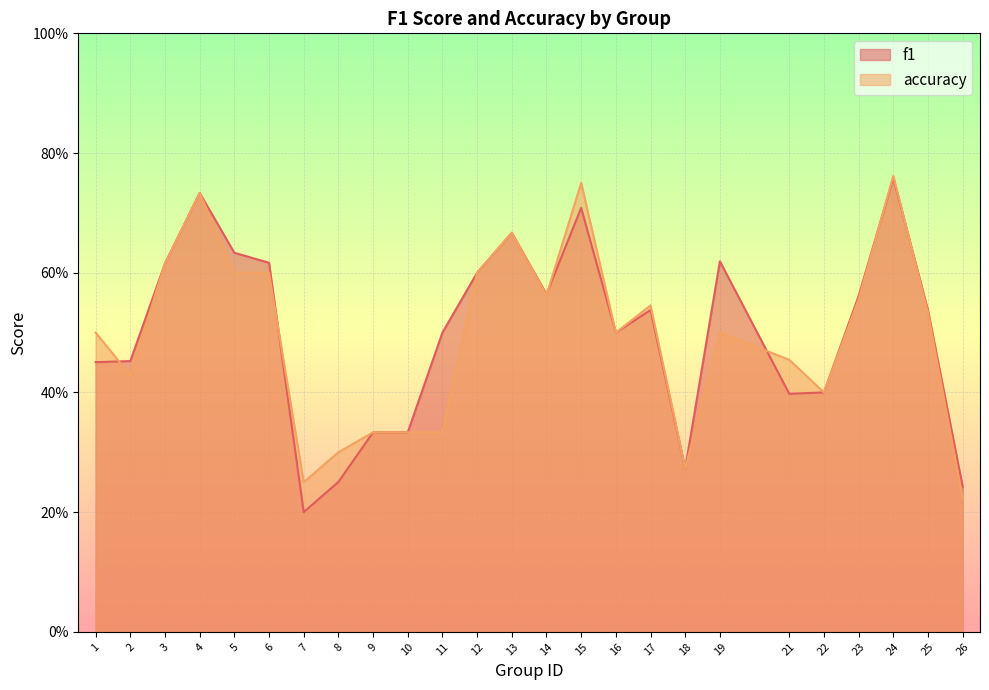

What is the difference between the maximum and second lowest values in the f1 series?

0.5